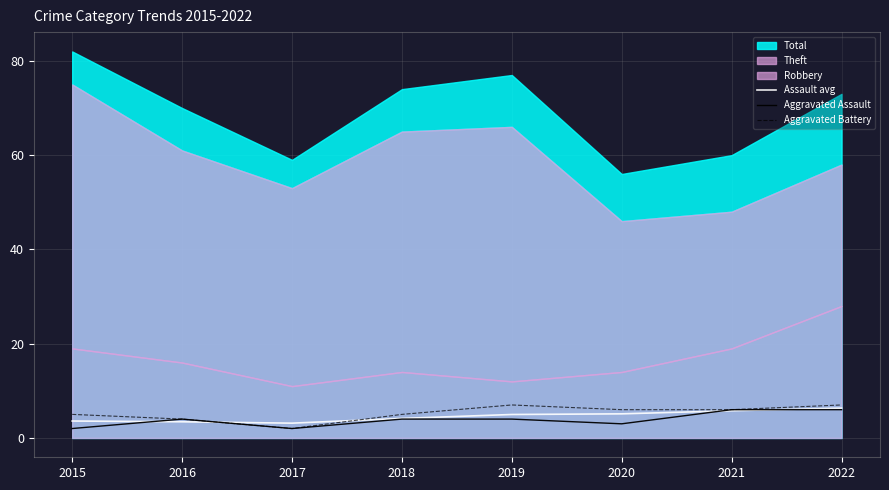

What is the smallest value displayed?

2.0